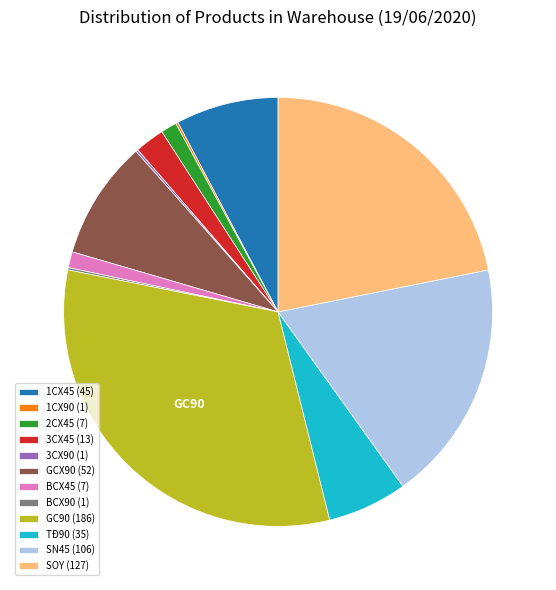

Which slice is the largest?

GC90